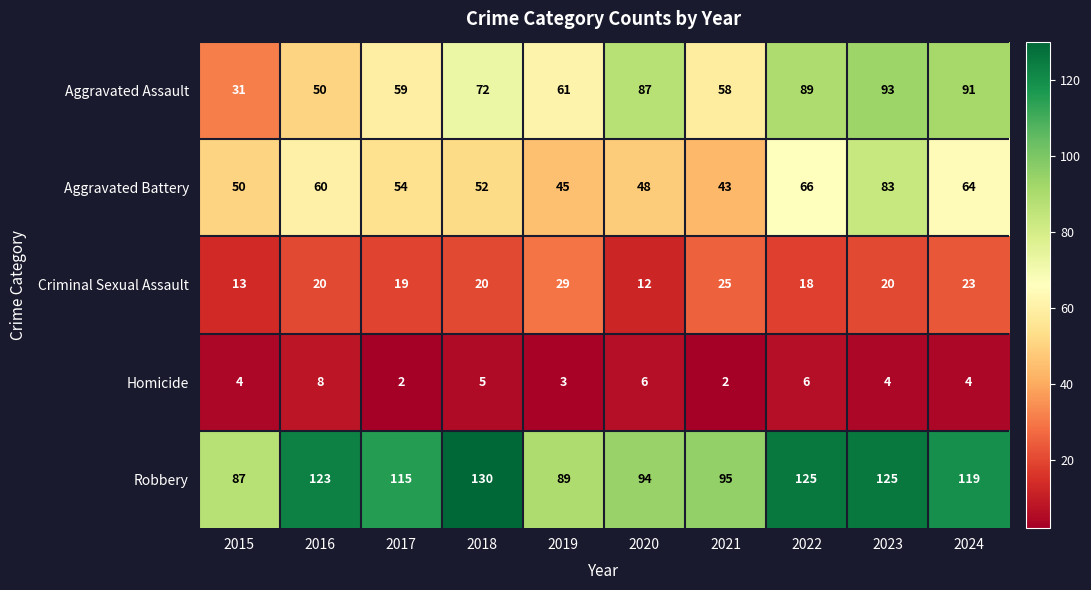

The Criminal Sexual Assault series shows 6 at 2024. True or false?

False